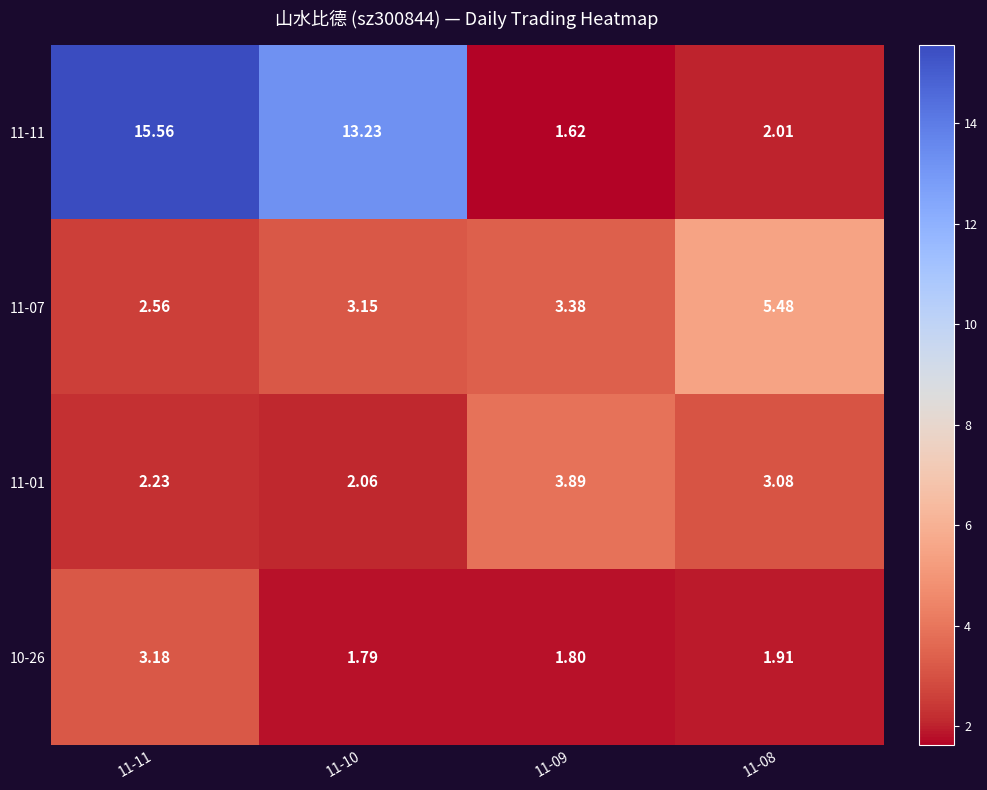

Is the value of 11-01 at 11-08 greater than the value of 11-11 at 11-11?

No